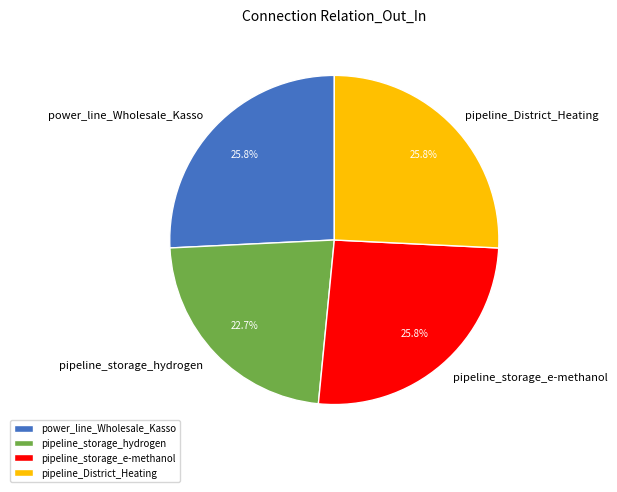

Is there a majority slice in this chart?

No